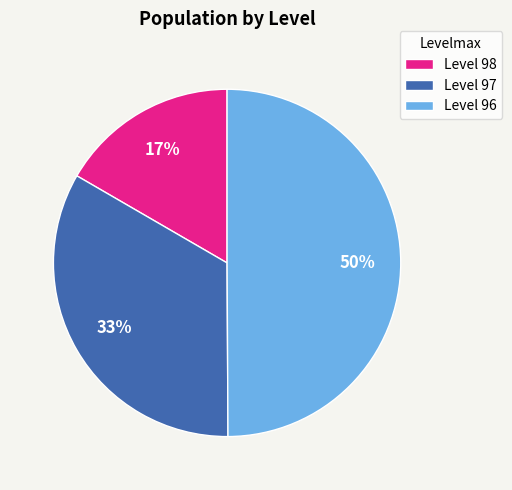

How many slices are in this pie chart?

3